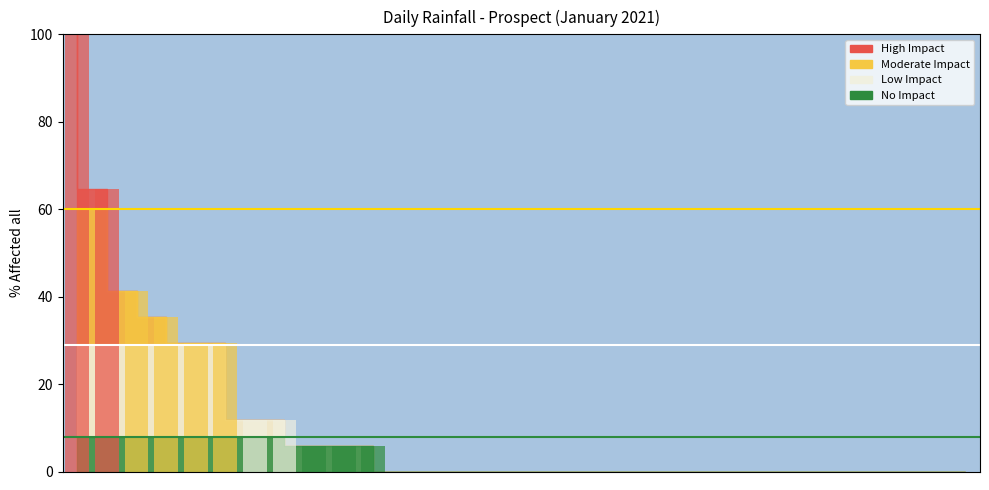

What is the sum of all values?

341.2